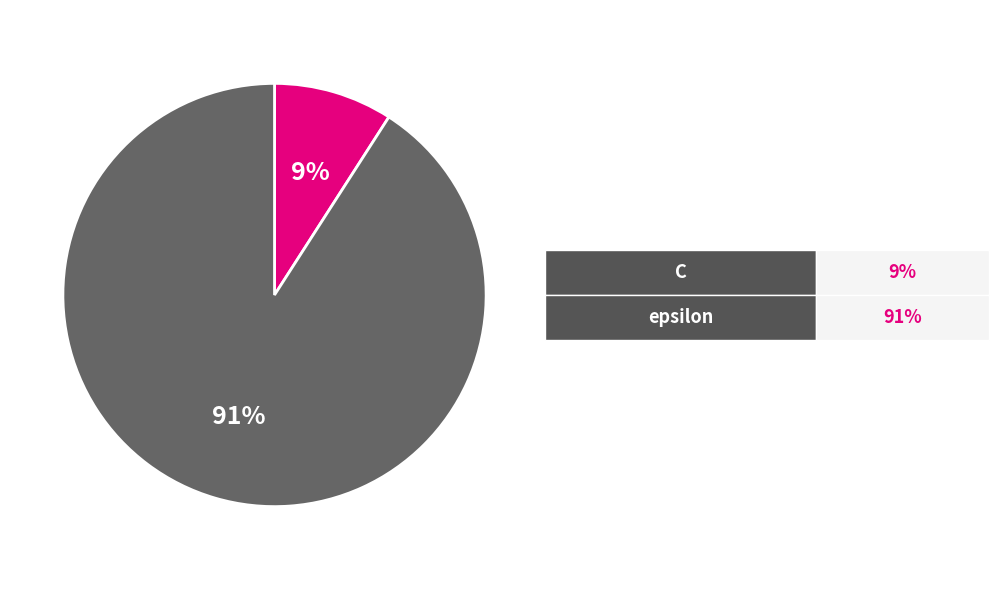

Count the number of slices in the pie.

2